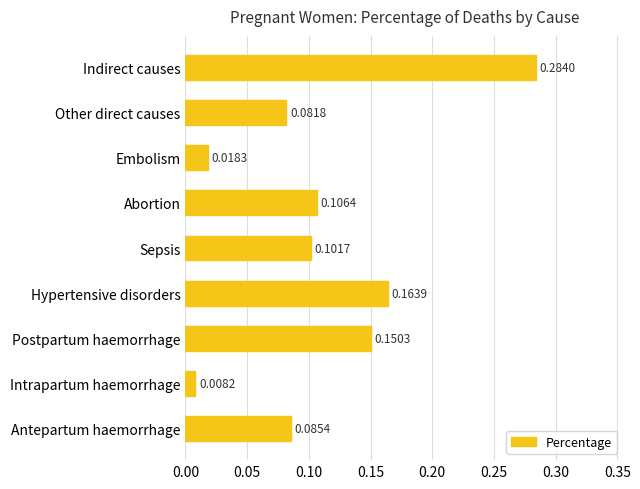

What is the sum of all values?

1.0